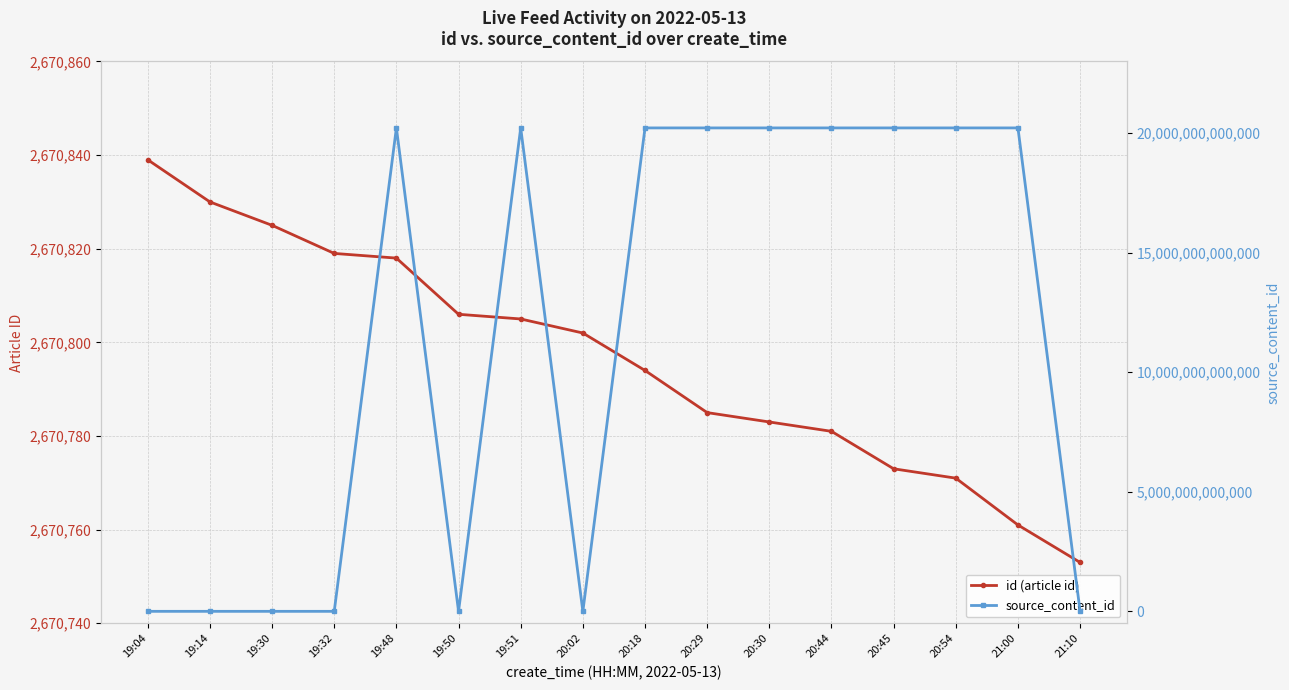

Reading left to right, extract all data points from this chart.

id (article id): 19:04=2670839	19:14=2670830	19:30=2670825	19:32=2670819	19:48=2670818	19:50=2670806	19:51=2670805	20:02=2670802	20:18=2670794	20:29=2670785	20:30=2670783	20:44=2670781	20:45=2670773	20:54=2670771	21:00=2670761	21:10=2670753
source_content_id: 19:04=0	19:14=0	19:30=0	19:32=0	19:48=20220513204449	19:50=0	19:51=20220513203143	20:02=0	20:18=20220513200404	20:29=20220513195224	20:30=20220513195037	20:44=20220513194906	20:45=20220513193409	20:54=20220513193128	21:00=20220513191508	21:10=0